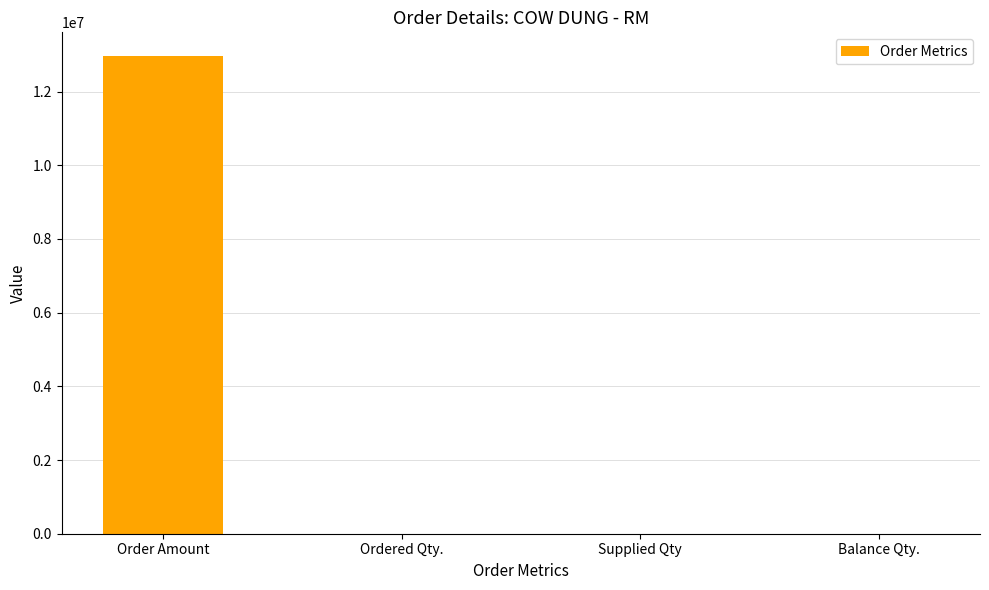

True or false: the data shows 12960000.0 at Order Amount.

True